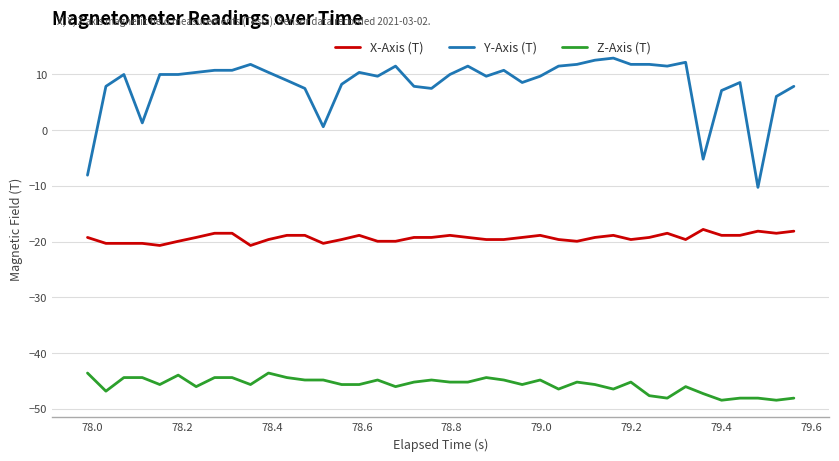

Which series has the widest spread of values?

Y-Axis (T)